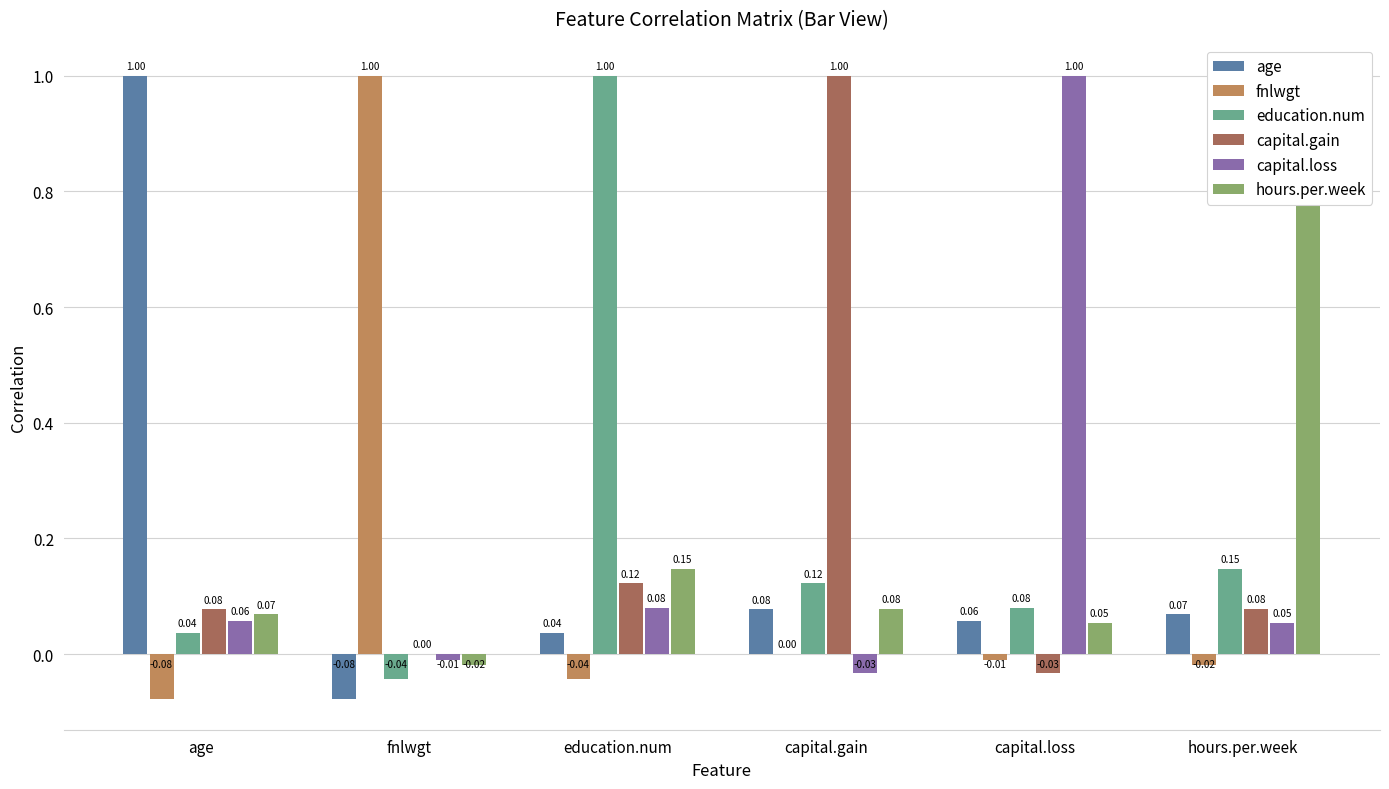

Is it true that hours.per.week equals 1.0 at hours.per.week?

True